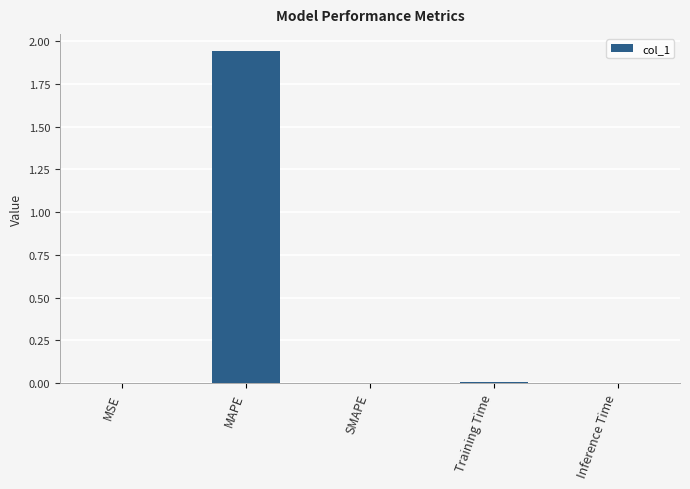

What is the average value?

0.4